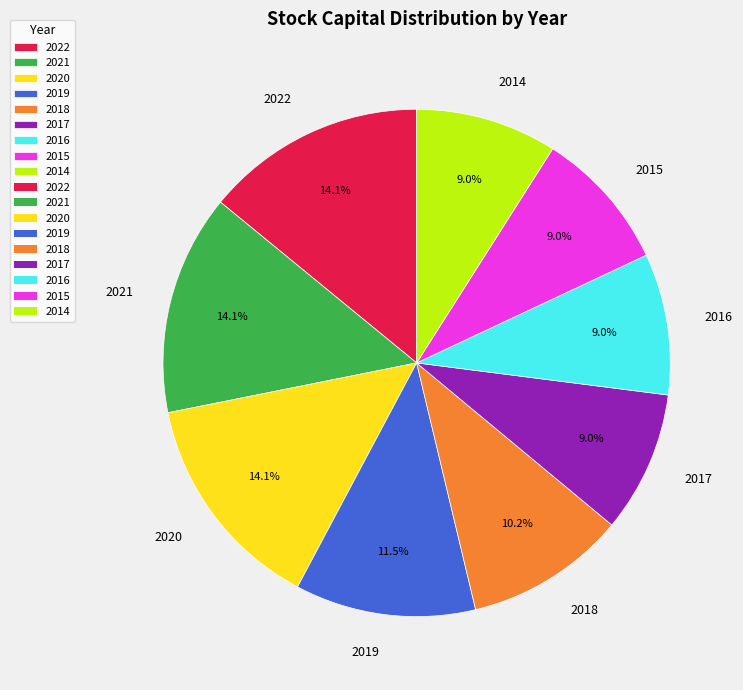

What is the ratio of the value at 2018 to the value at 2022?

0.7